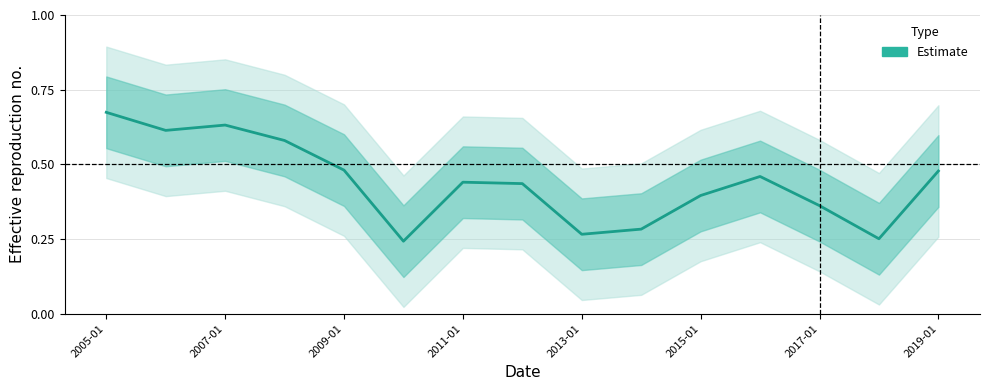

How many lines are shown in the chart?

1